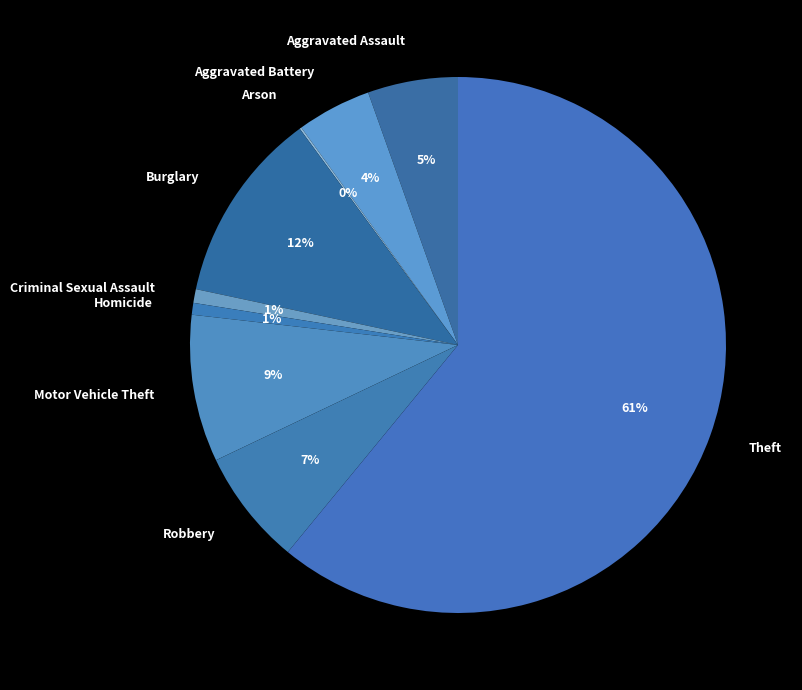

Is the sum of Motor Vehicle Theft and Aggravated Battery greater than half?

No